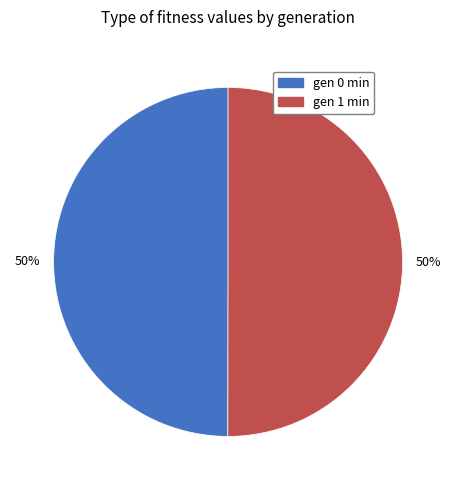

Approximately how many times larger is the value at gen 0 min compared to gen 1 min?

1.0